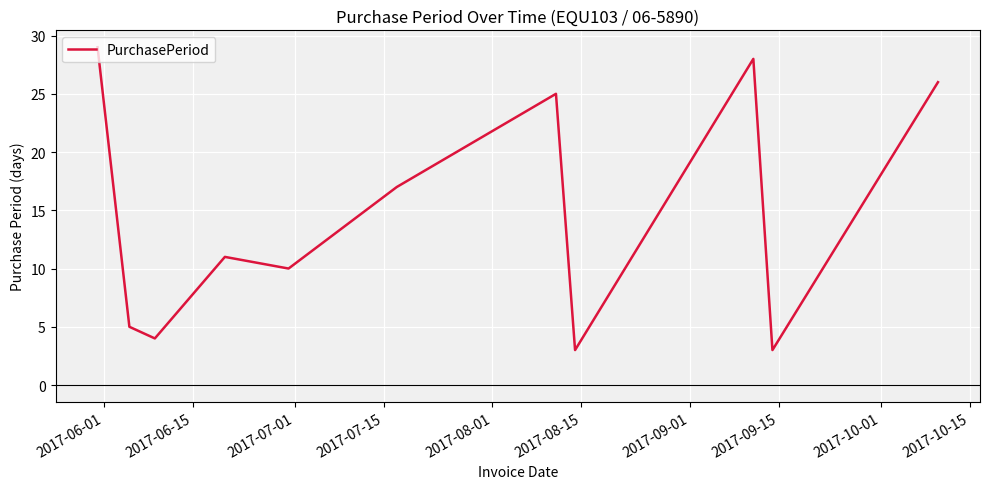

What is the greatest value displayed?

29